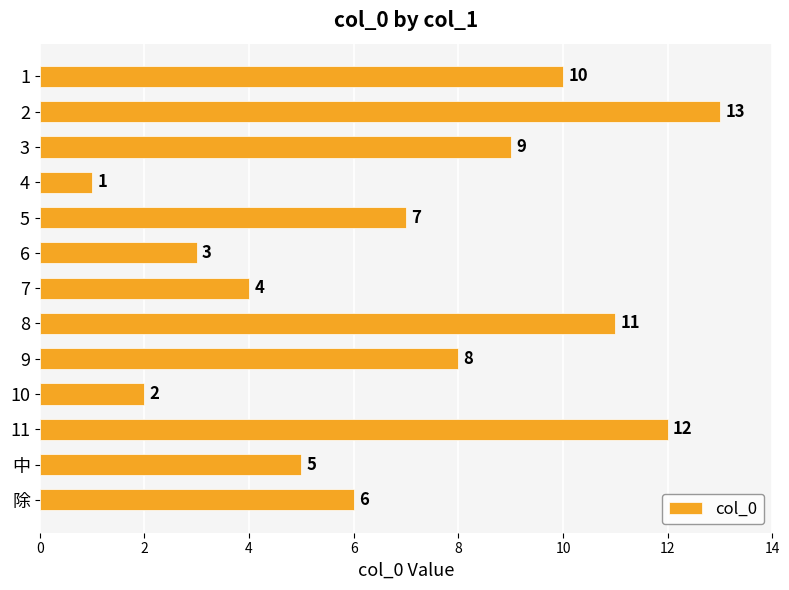

The value at 10 is 5. True or false?

False